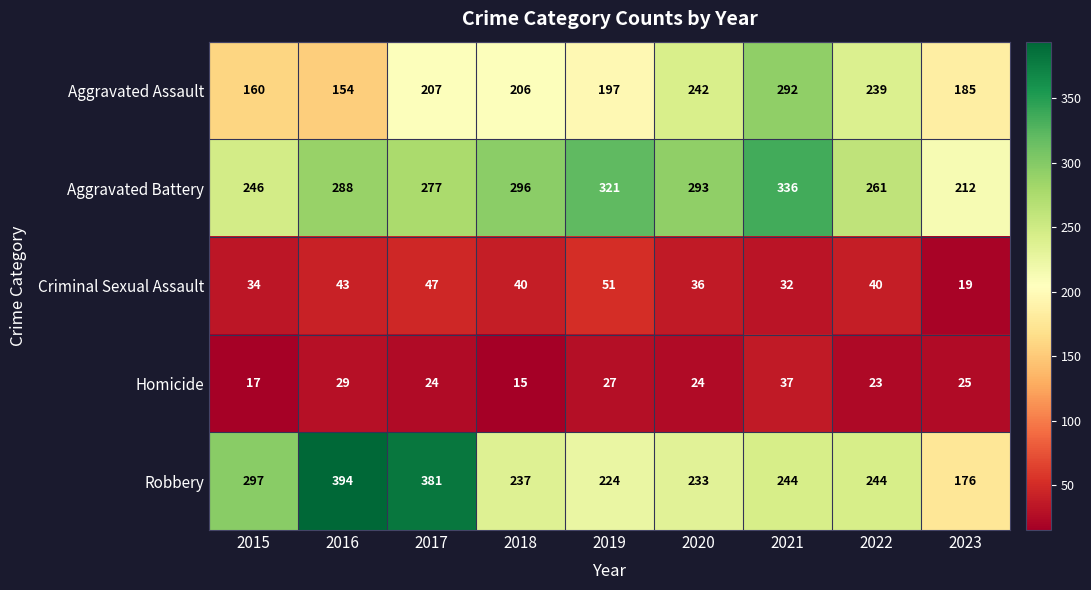

What is the difference between the Homicide values at 2022 and 2019?

4